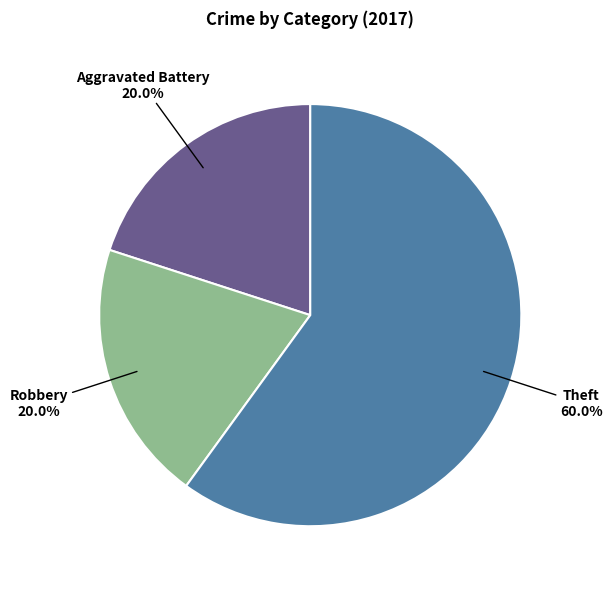

Is there a majority slice in this chart?

Yes